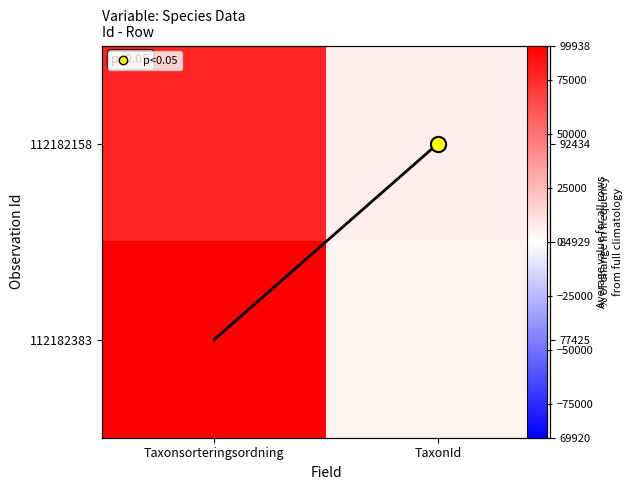

Is it true that 112182158 equals 10994.4 at TaxonId?

False